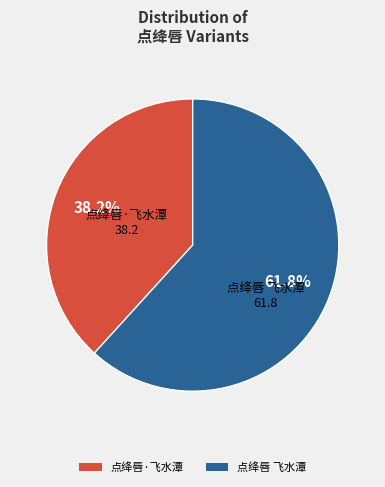

What is the majority slice?

点绛唇 飞水潭